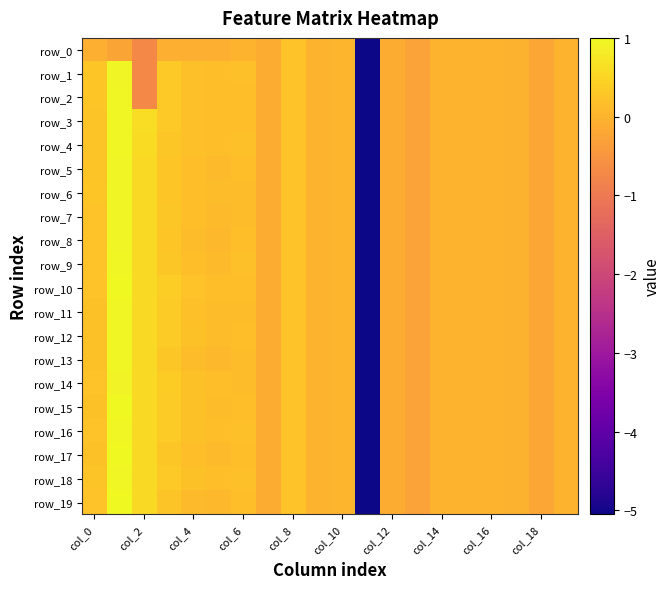

Which series has the widest spread of values?

row_15